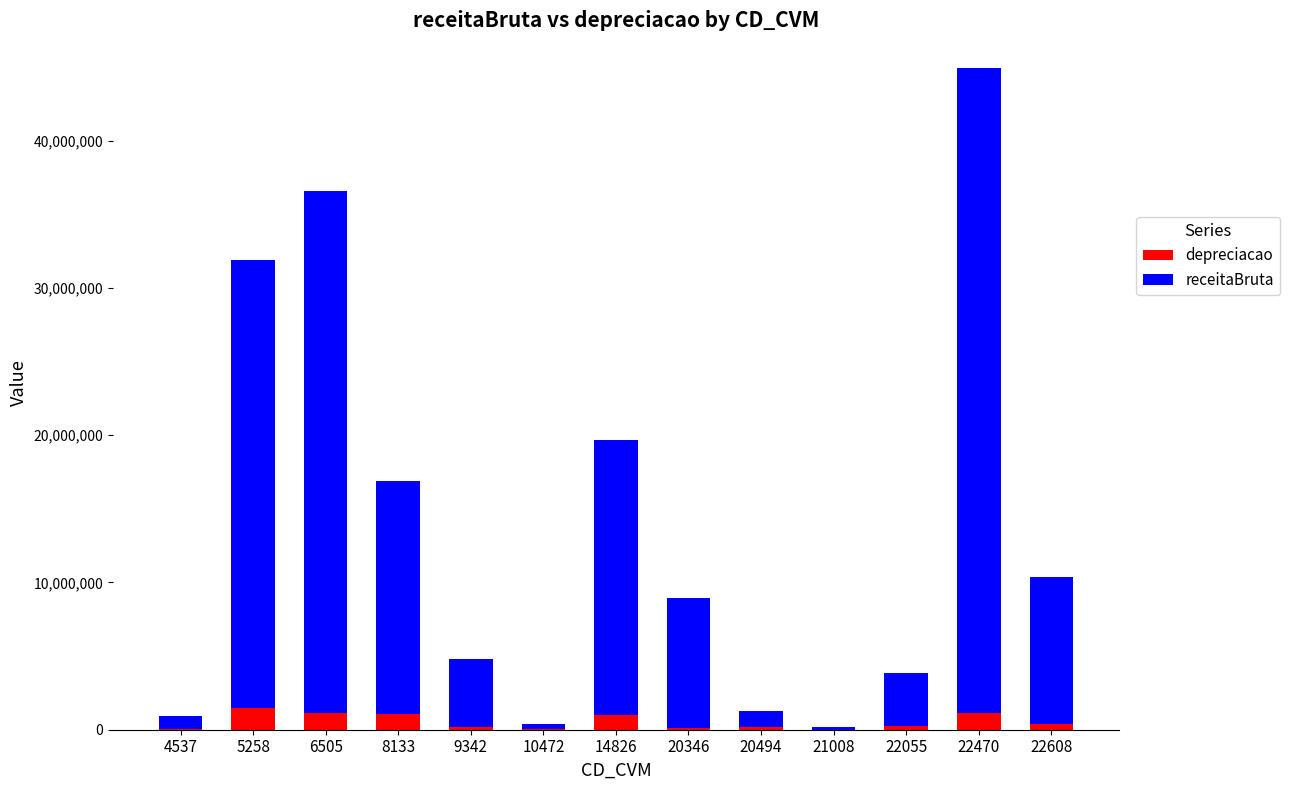

How many categories are shown in the chart?

13